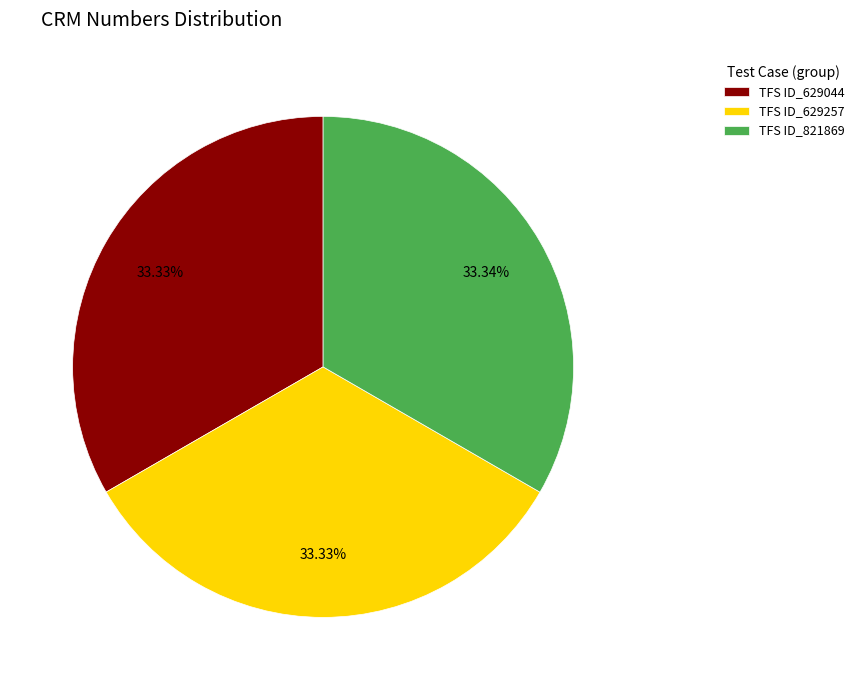

Does TFS ID_629044 represent more than half of the total?

No